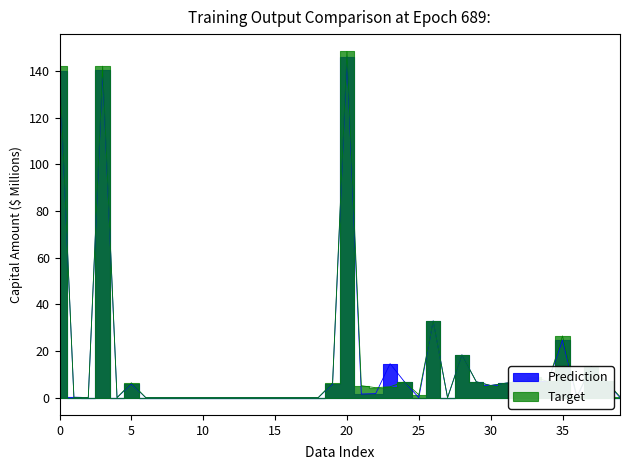

What is the maximum value for Target?

148.4